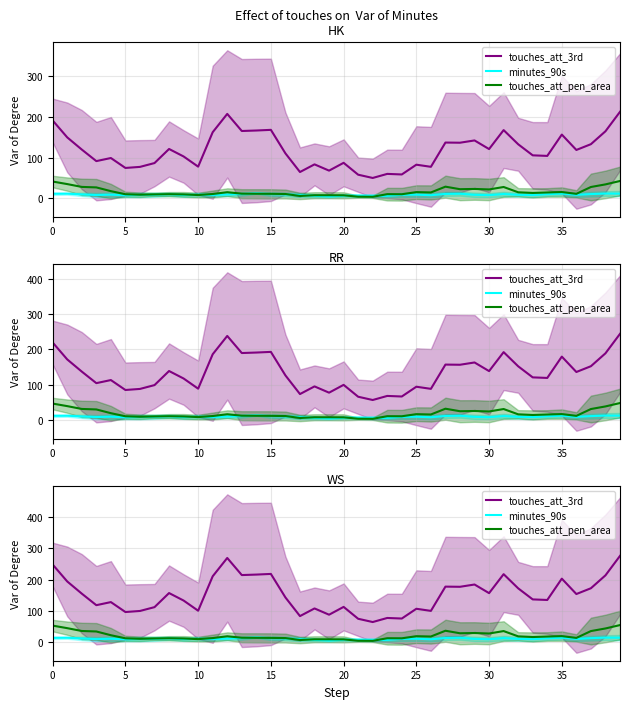

What is the label of the 22nd point from the right?

18